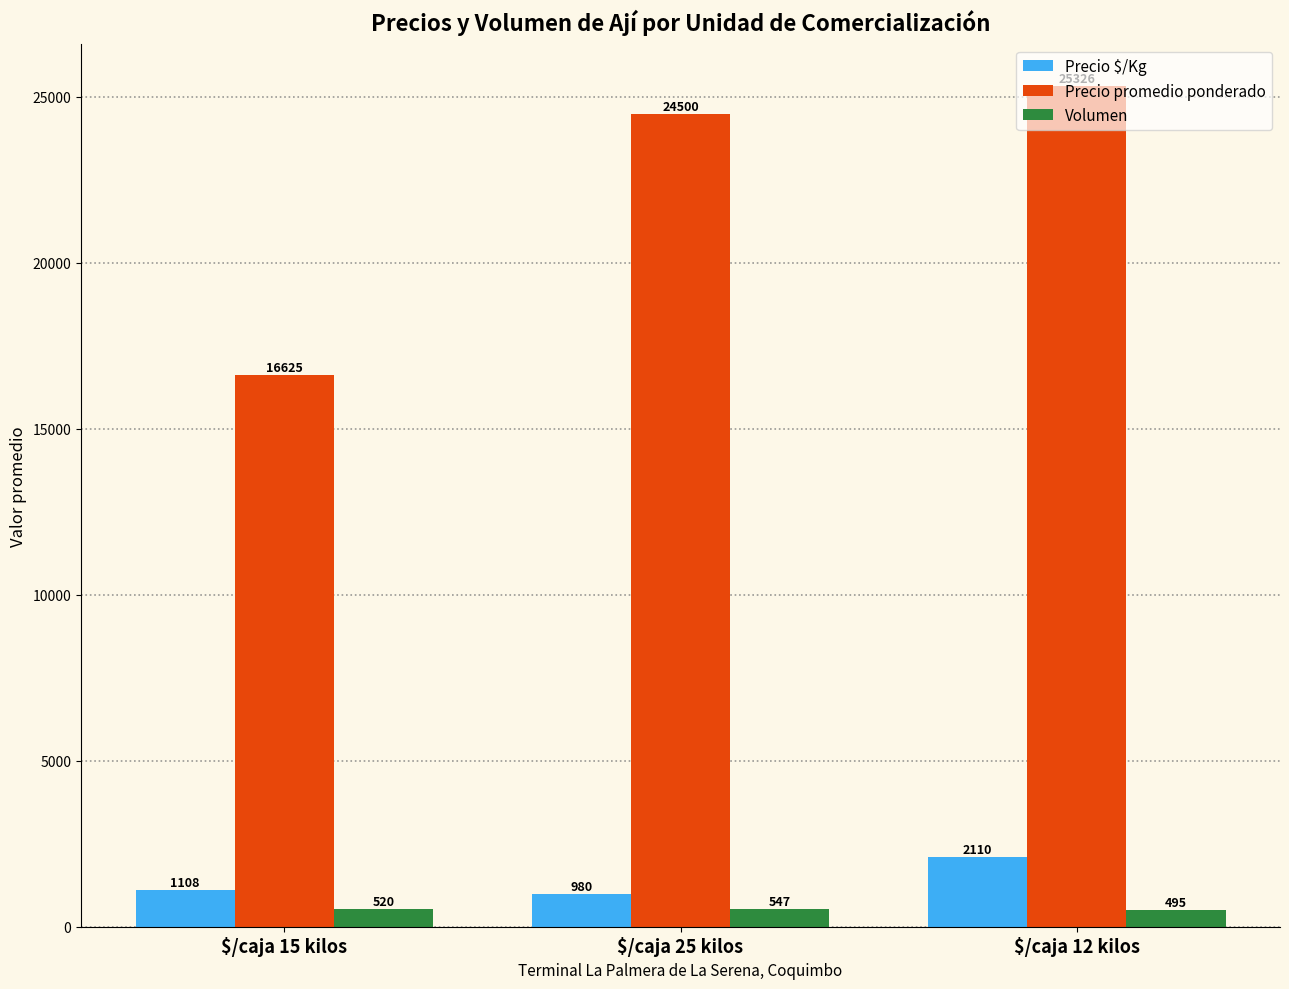

Rank the series at $/caja 25 kilos from highest to lowest value.

Precio promedio ponderado, Precio $/Kg, Volumen